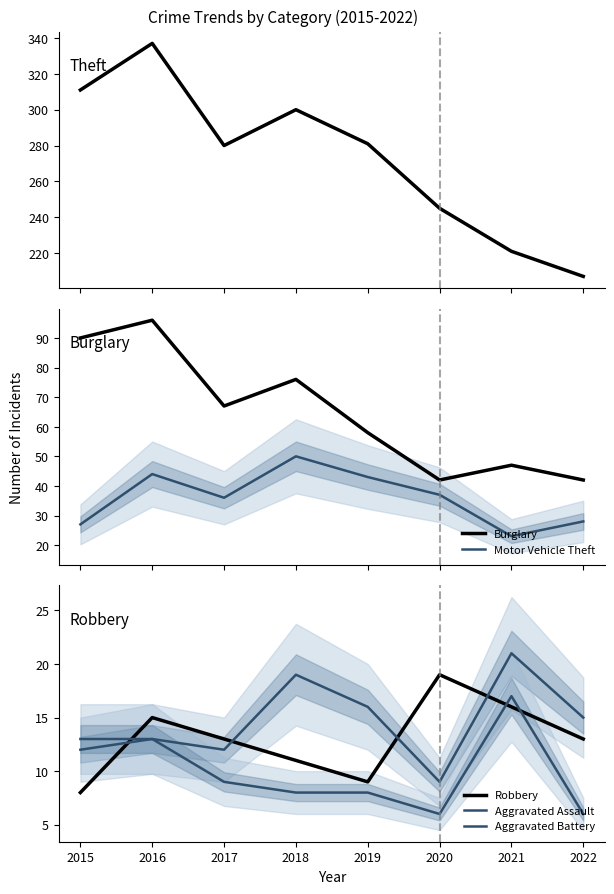

Is this an area chart (filled region under the line)?

No